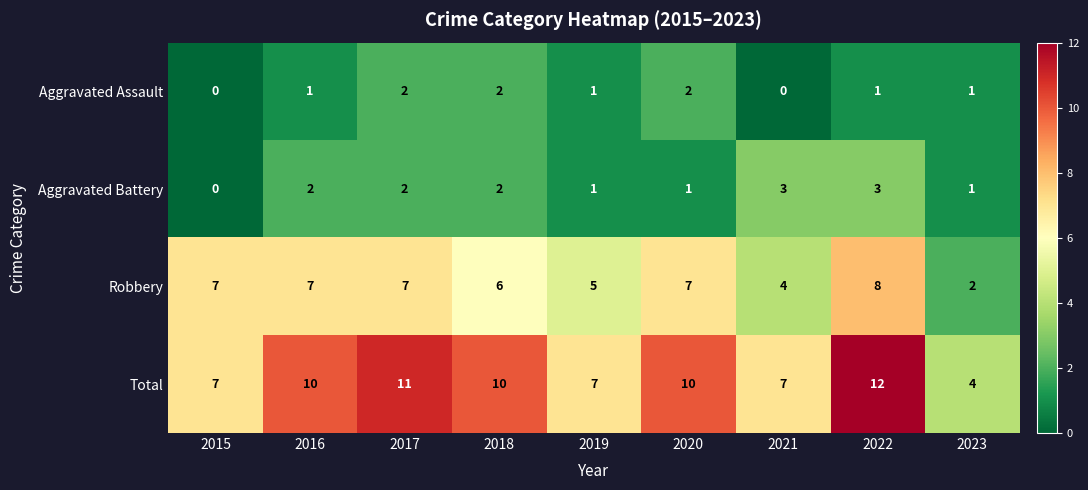

Which category has the lowest value in the Aggravated Battery series?

2015